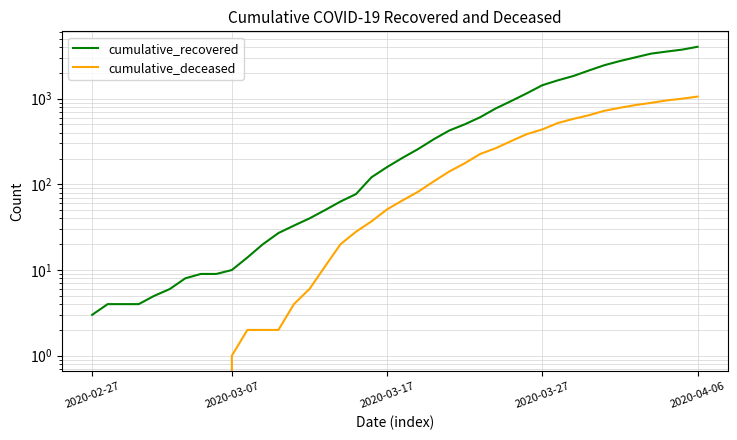

What is the value of the cumulative_recovered point at the 38th from the left?

3539